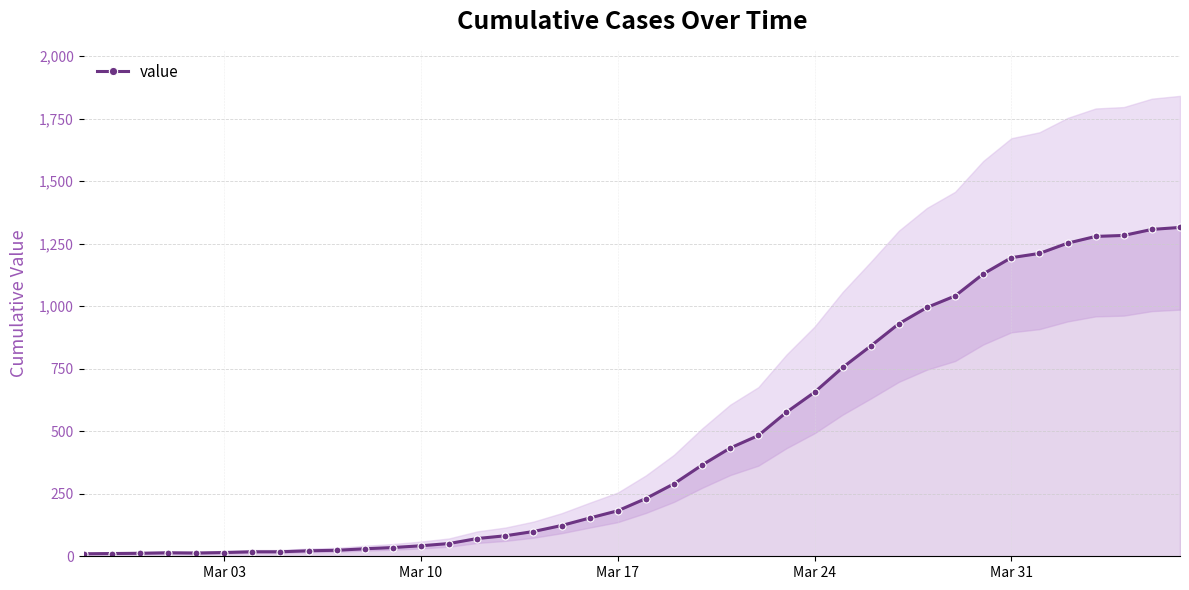

What is the highest value of the value series?

1315